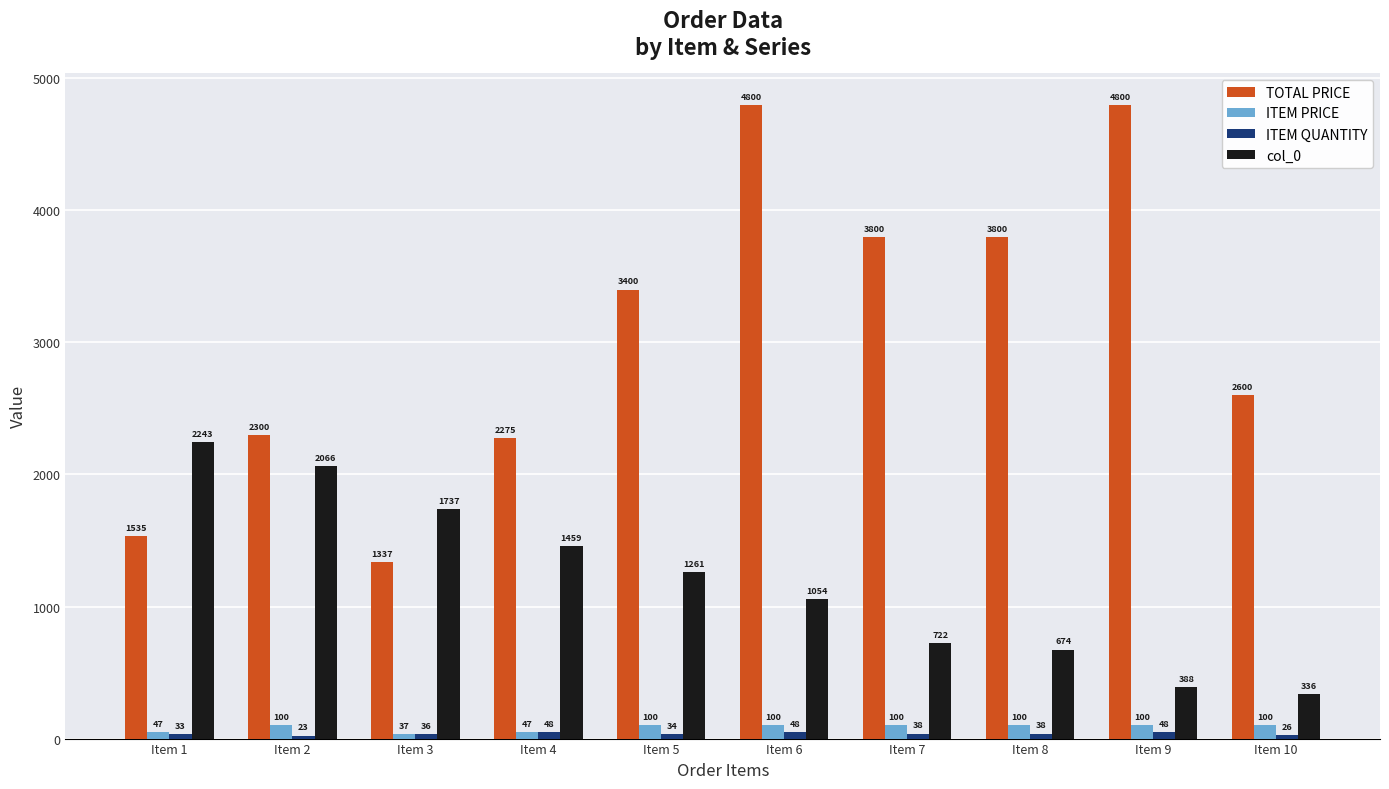

Count the number of categories in the chart.

10